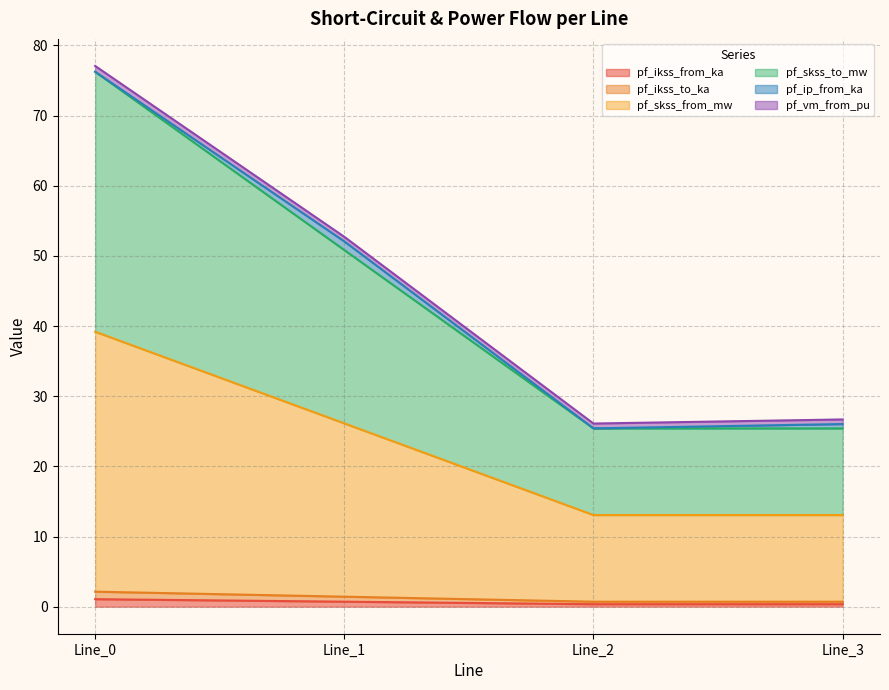

Does the chart have visible grid lines?

Yes